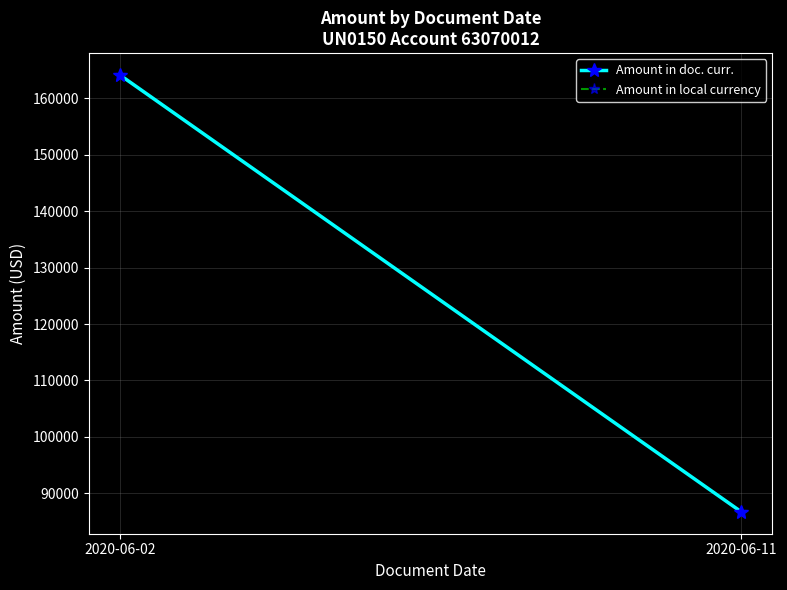

The value of Amount in doc. curr. at 2020-06-02 is 235837.9. True or false?

False